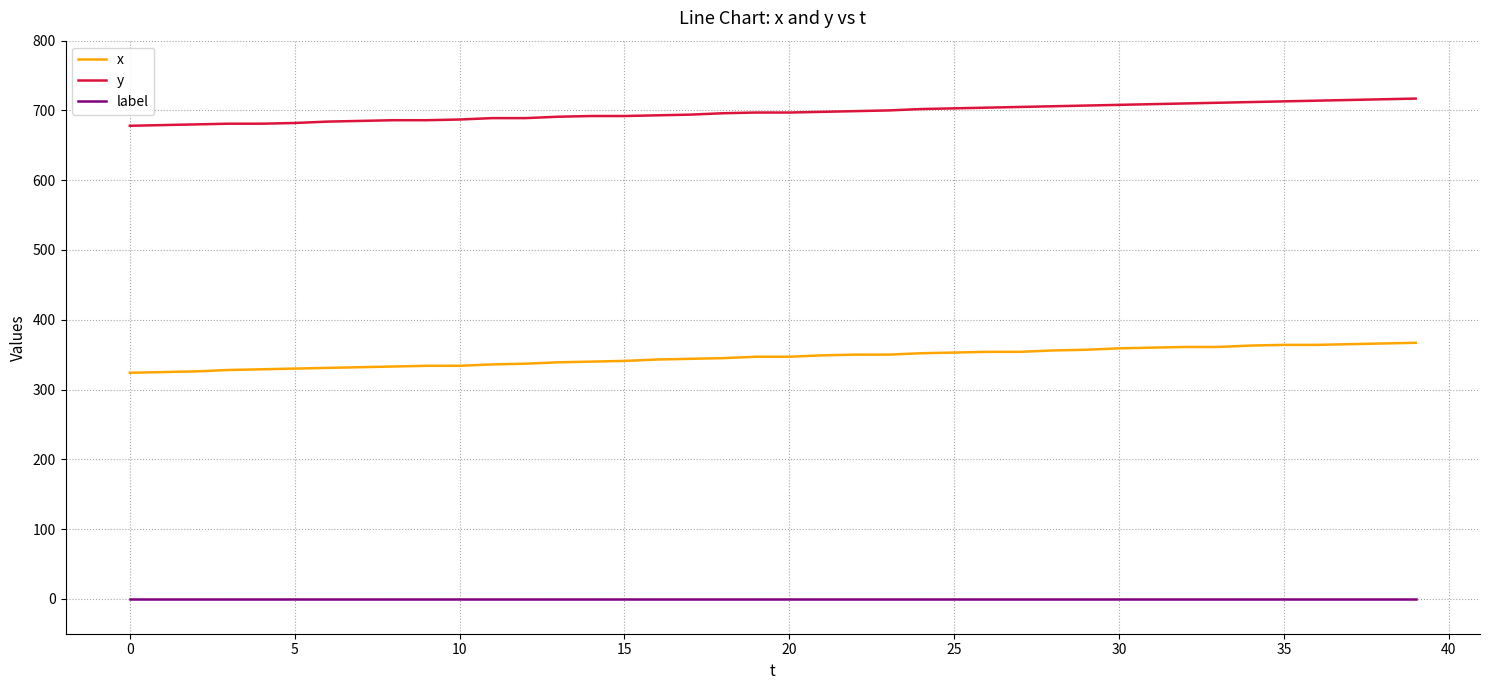

Which series has the largest range (max minus min)?

x